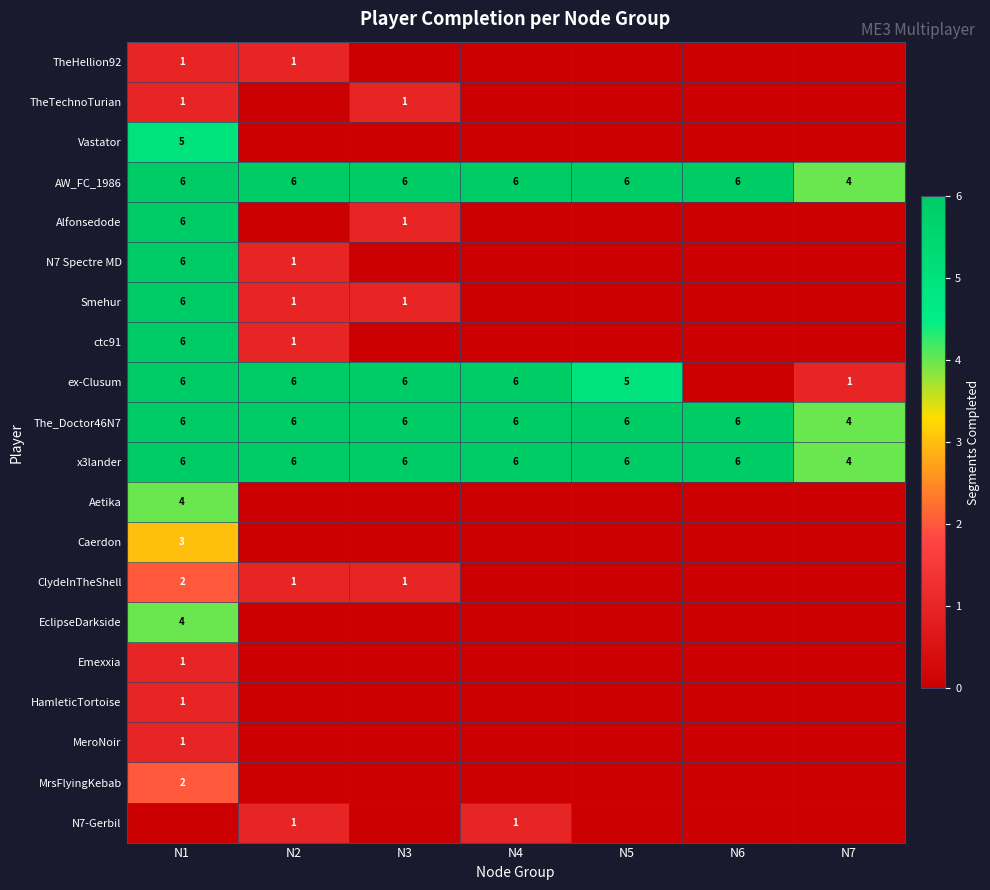

The value of The_Doctor46N7 at N6 is 3. True or false?

False